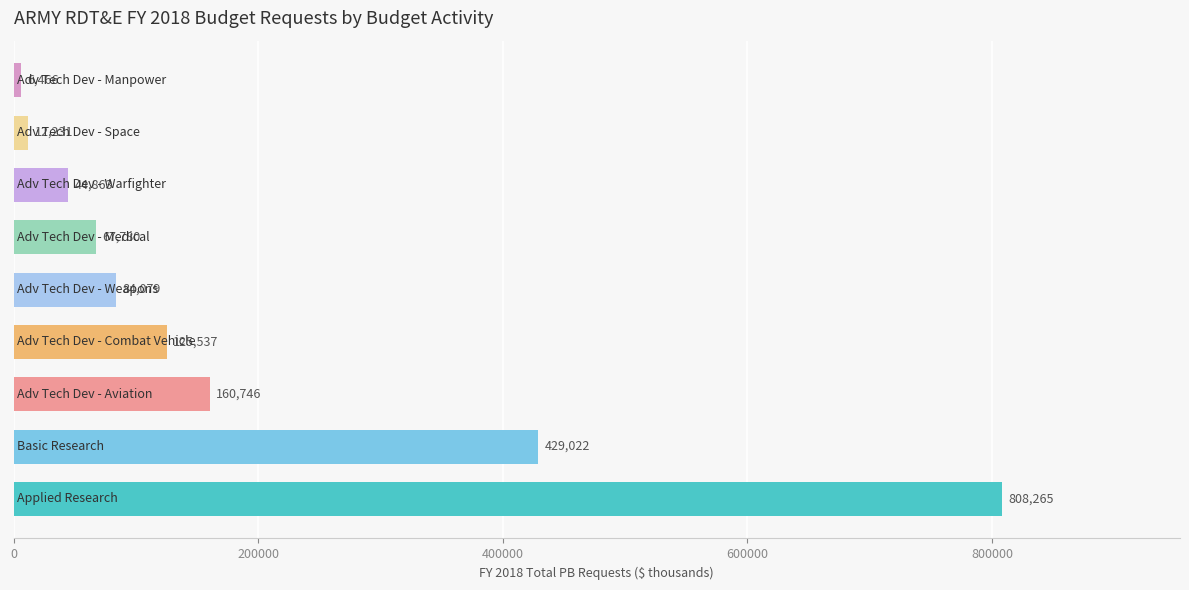

What is the maximum value shown in the chart?

808265